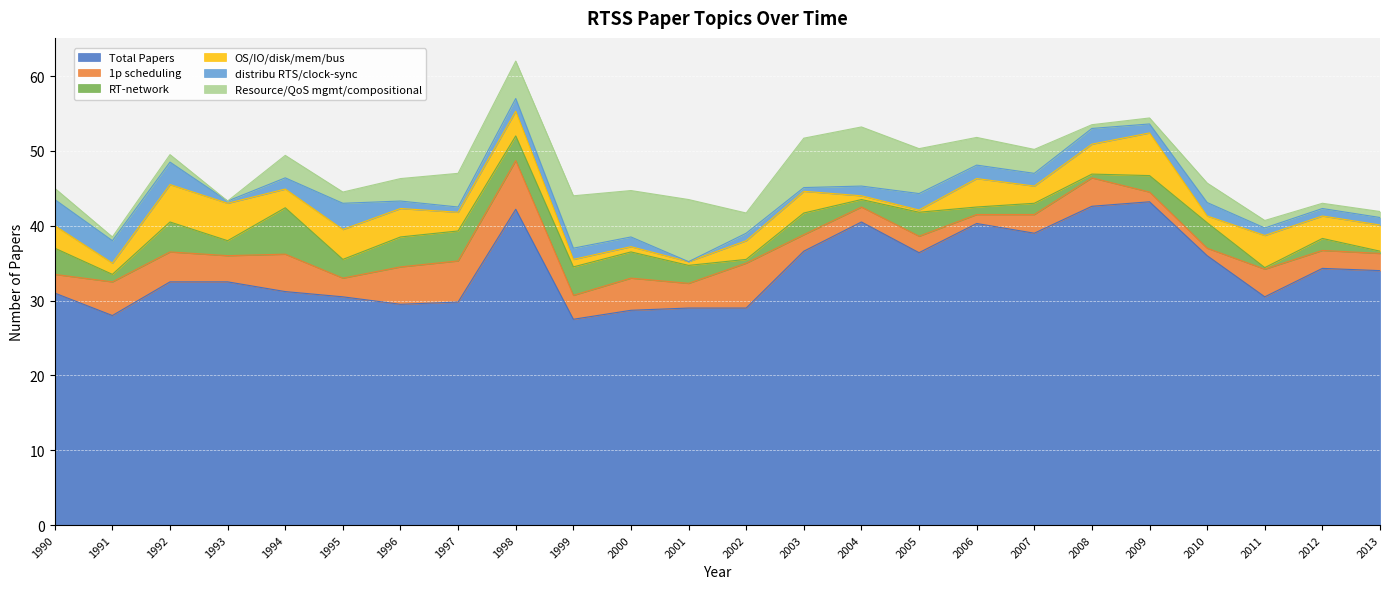

Which category has the highest value in the RT-network series?

1994